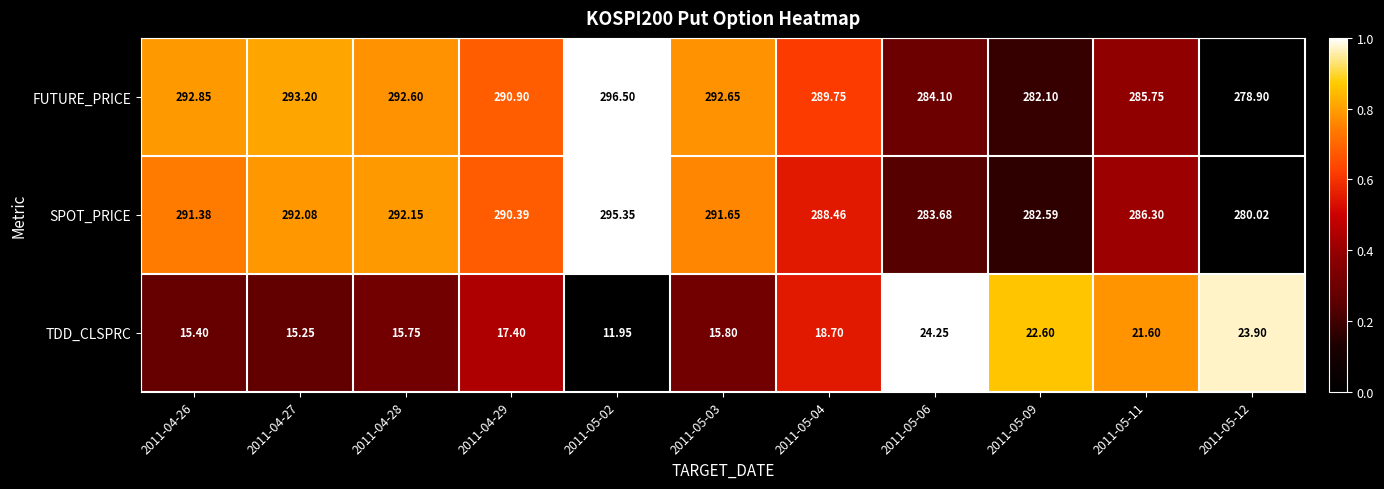

What is the spread (max minus min) of values at 2011-05-11?

264.7